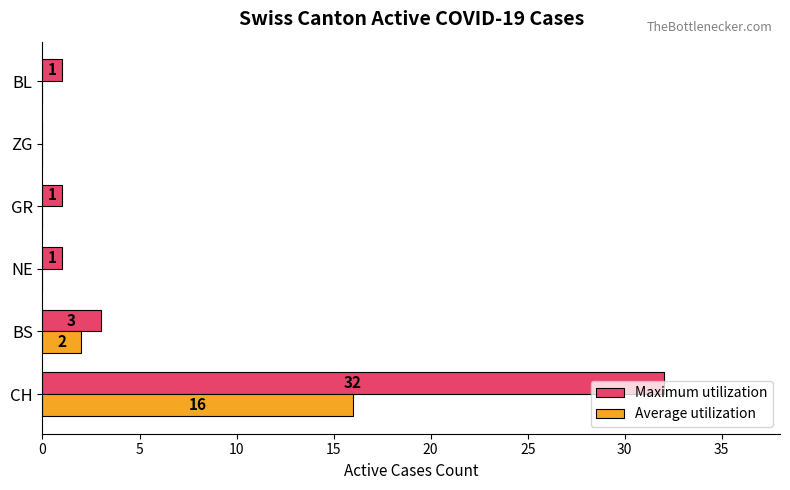

How many data points does each series have?

6